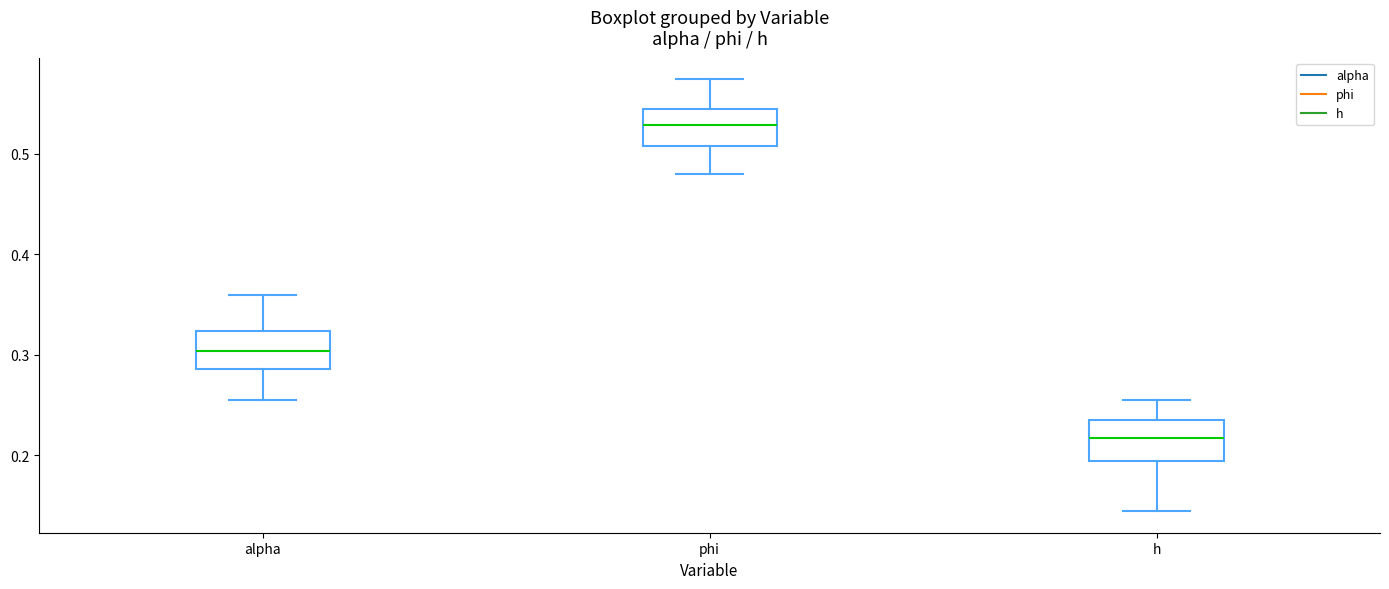

Reading left to right, read every box against the y-axis: the position of its median line, the range the box covers, and the ends of its whiskers. The values are not printed on the chart, so give them approximately, as read against the axis.

alpha: median 0.30, box 0.29 to 0.32, whiskers 0.25 to 0.36
phi: median 0.53, box 0.51 to 0.54, whiskers 0.48 to 0.57
h: median 0.22, box 0.19 to 0.24, whiskers 0.14 to 0.25